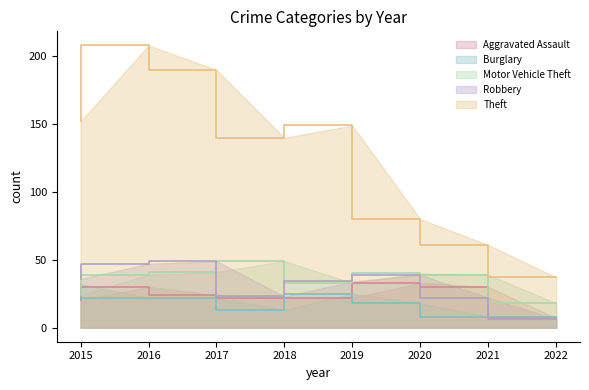

Does the chart have visible grid lines?

No